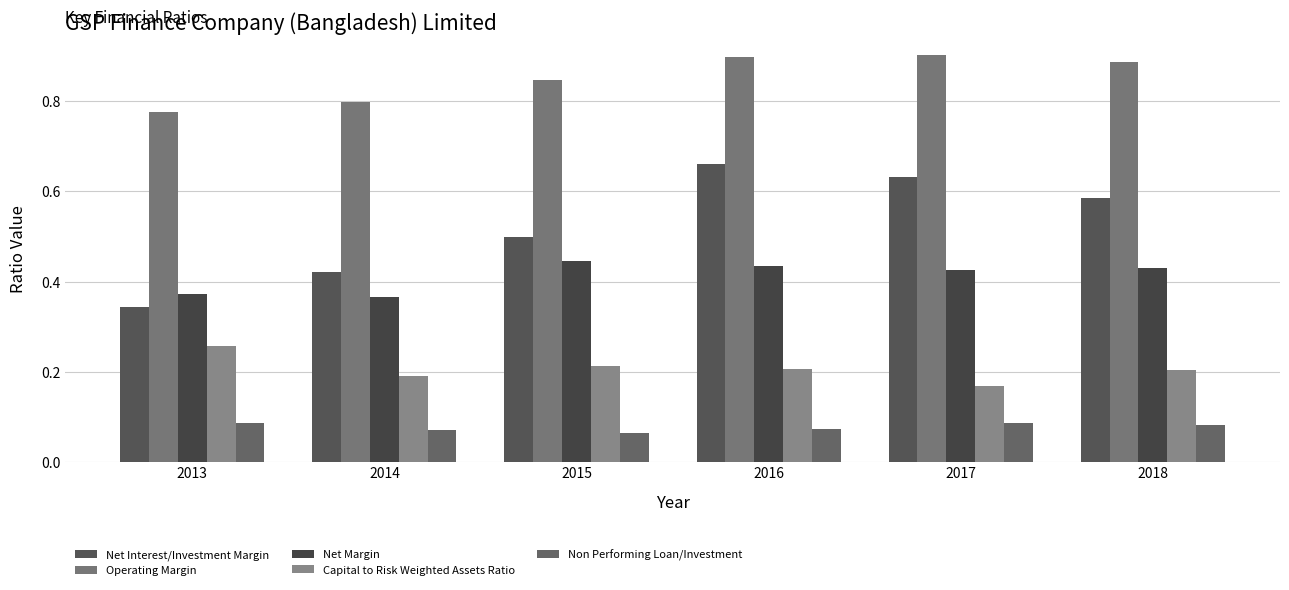

What are all the series names shown in the legend?

Net Interest/Investment Margin, Operating Margin, Net Margin, Capital to Risk Weighted Assets Ratio, Non Performing Loan/Investment